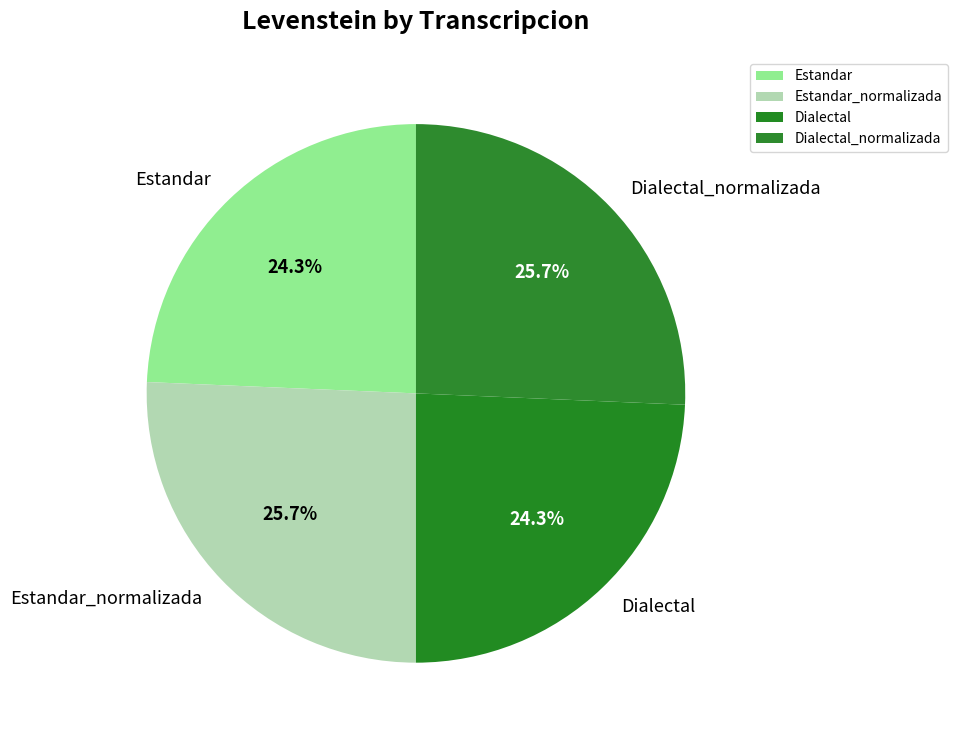

To the nearest percent, what is the difference between the largest and smallest slice percentages?

1%